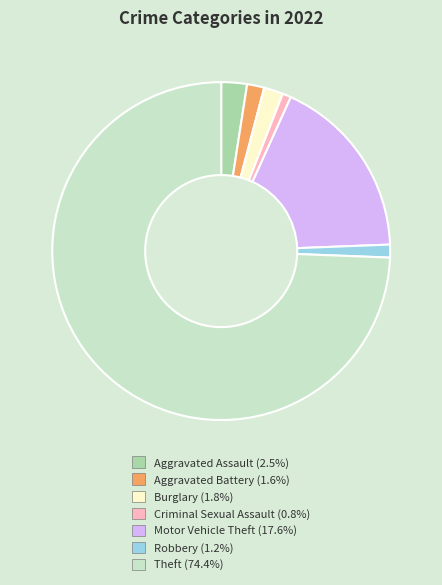

Which slice represents more than half of the pie?

Theft